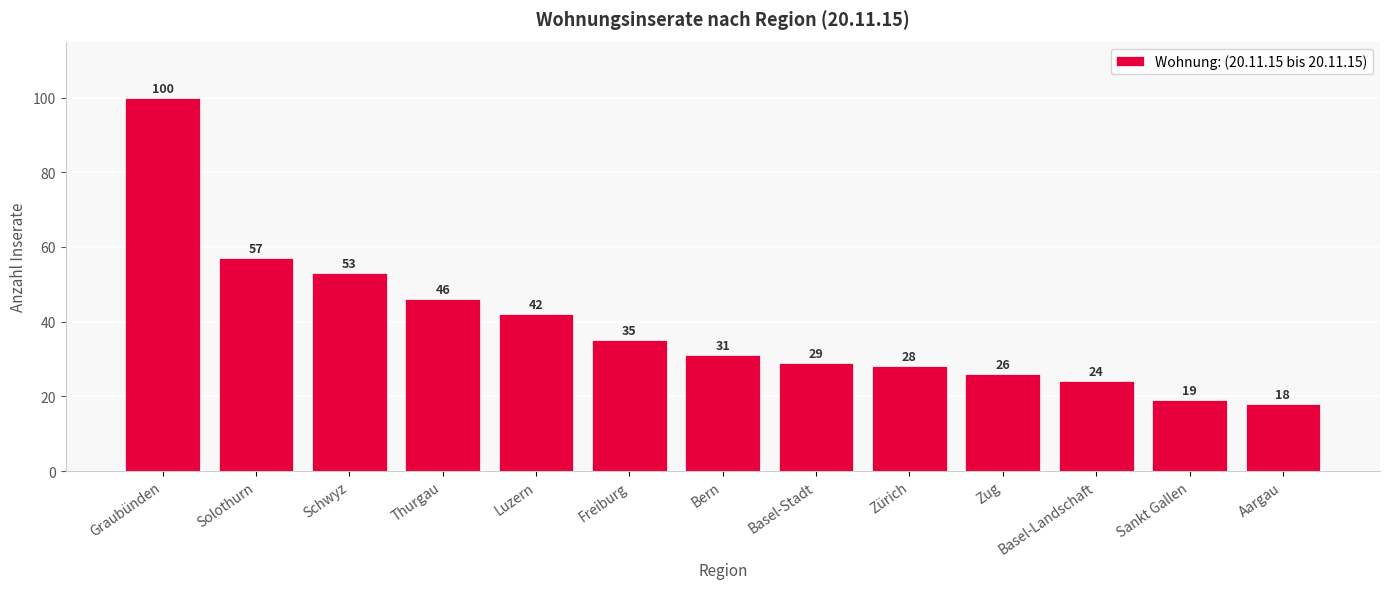

What is the ratio of the value at Sankt Gallen to the value at Aargau?

1.1